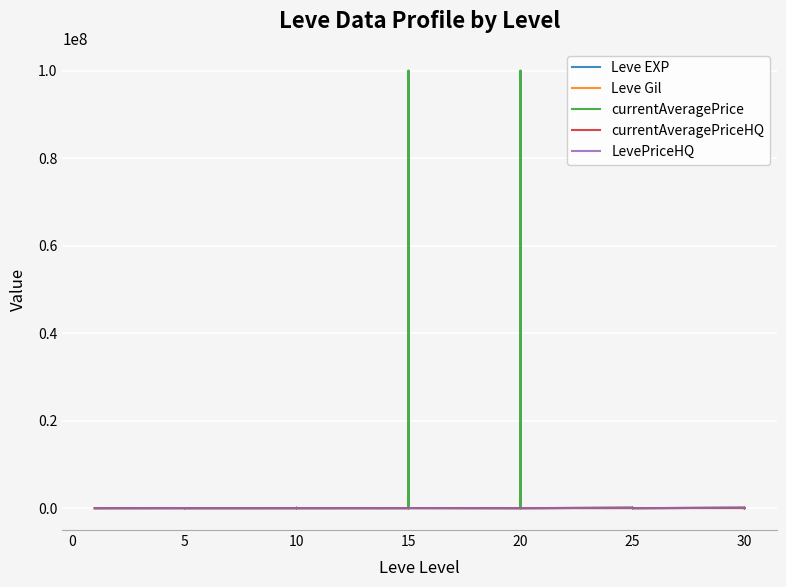

What is the label of the 29th point from the right?

5